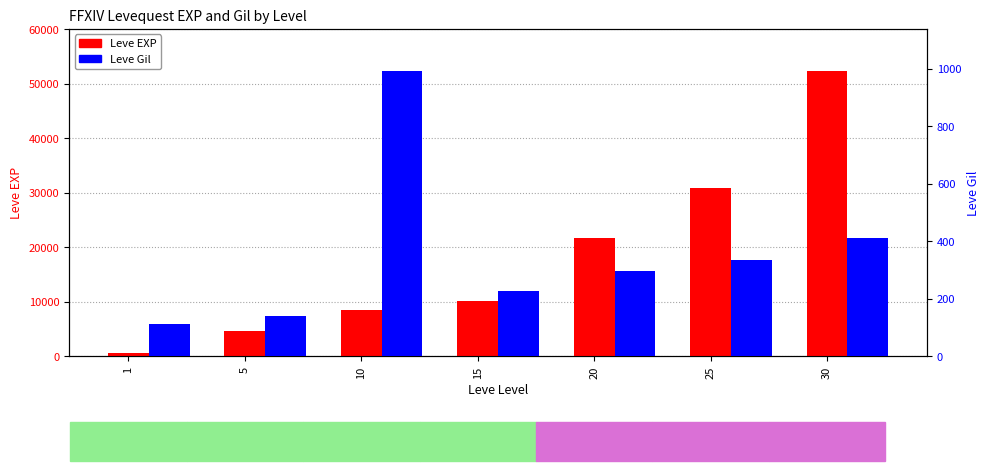

What is the greatest value displayed?

52220